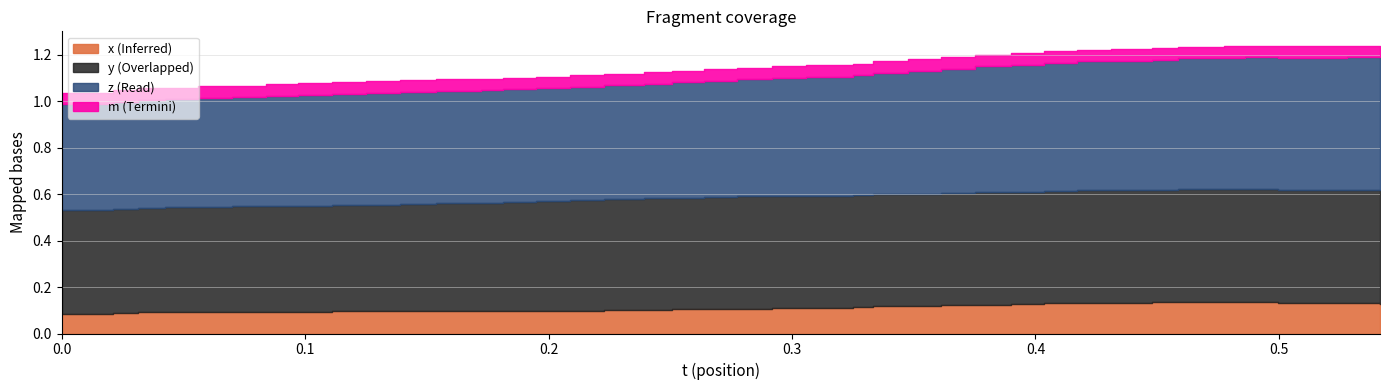

True or false: x and y cross at least once.

False